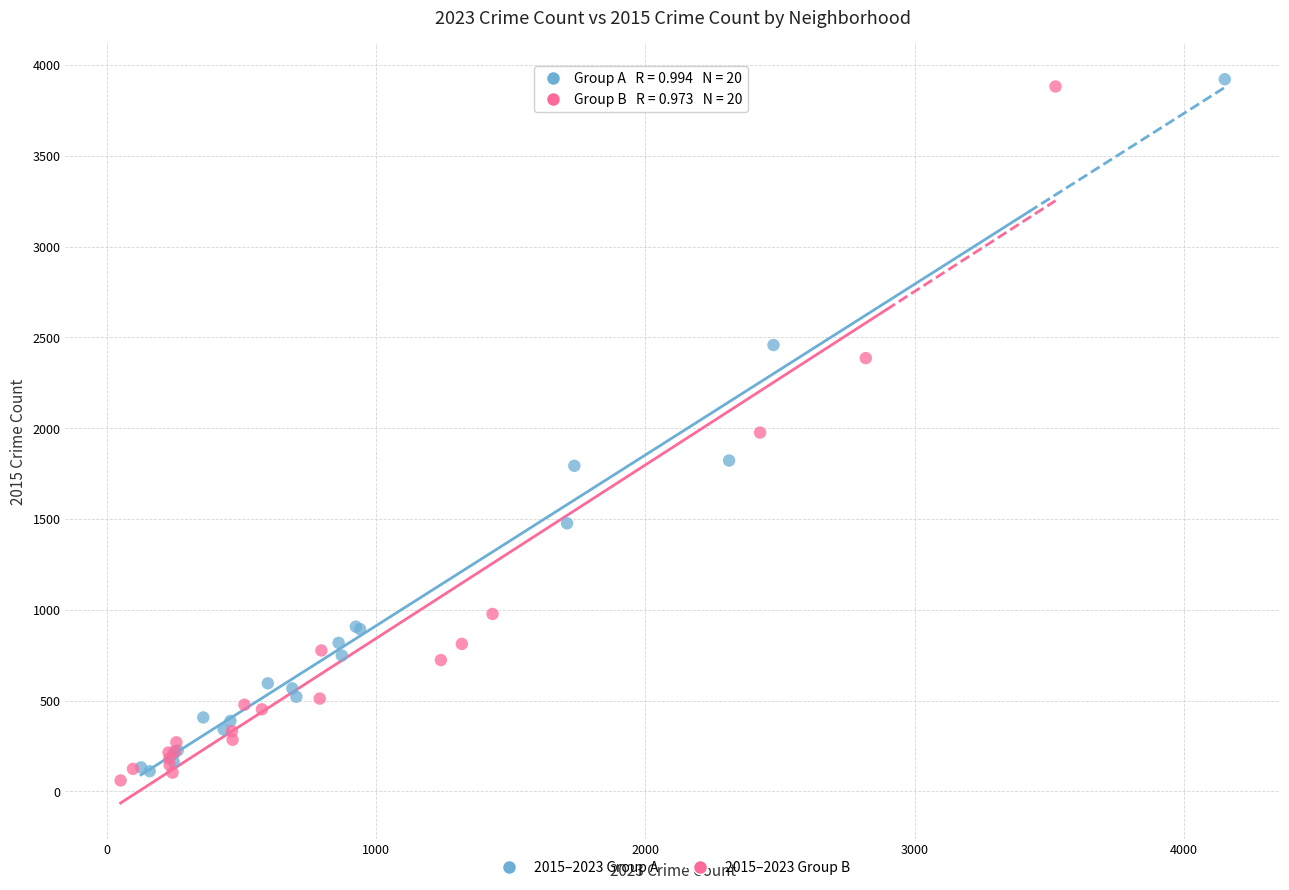

What are all the series names shown in the legend?

2015–2023 Group A, 2015–2023 Group B